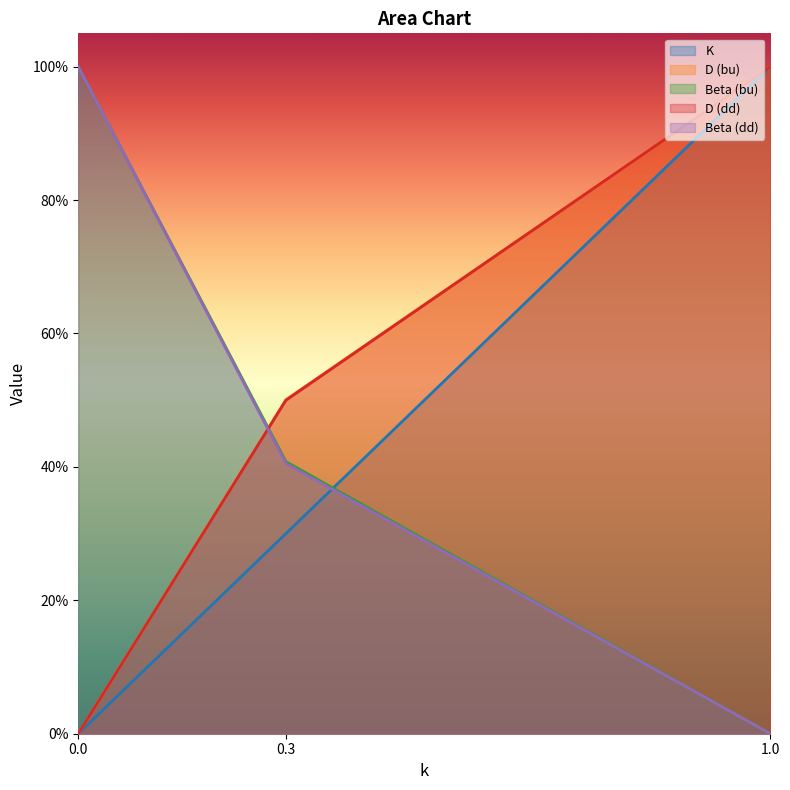

Reading left to right, extract all data points from this chart.

K: 0=0.0	0.3=0.3	1=1.0
D (bu): 0=0.0	0.3=0.5	1=1.0
Beta (bu): 0=1.0	0.3=0.4	1=0.0
D (dd): 0=0.0	0.3=0.5	1=1.0
Beta (dd): 0=1.0	0.3=0.4	1=0.0